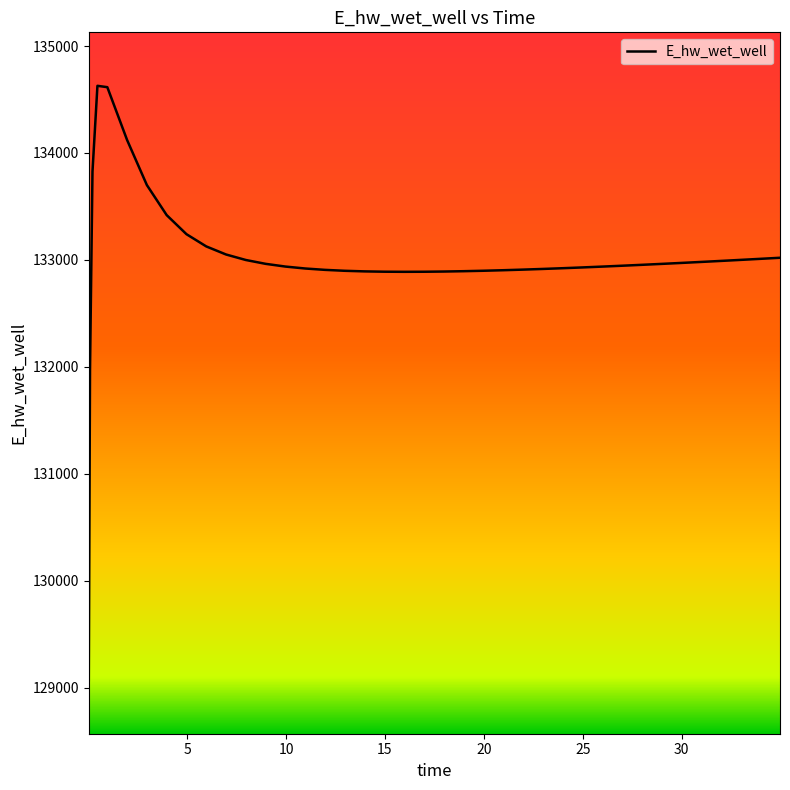

How many lines are shown in the chart?

1